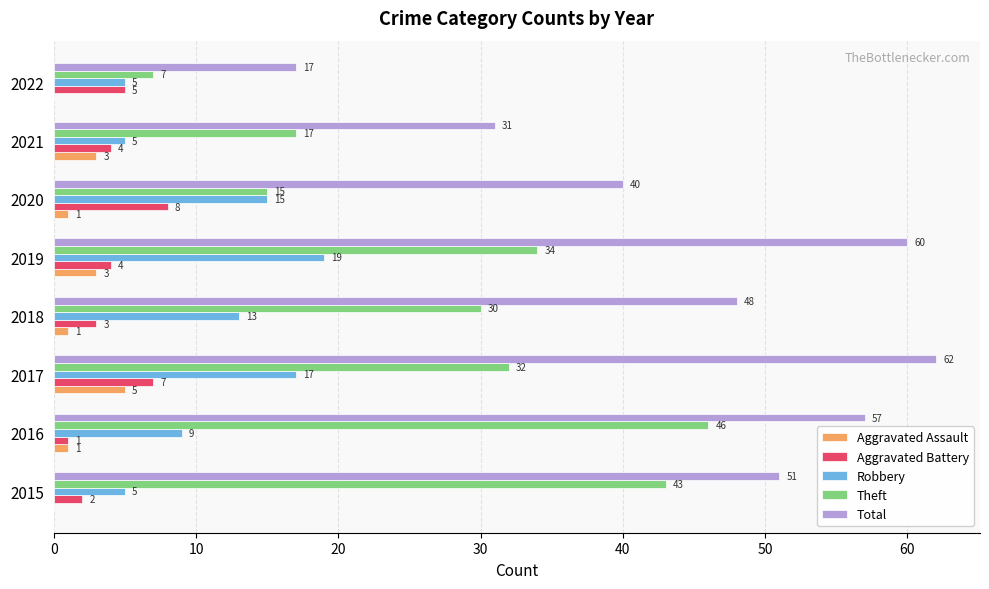

Between 2015 and 2018, which series saw the biggest shift?

Theft